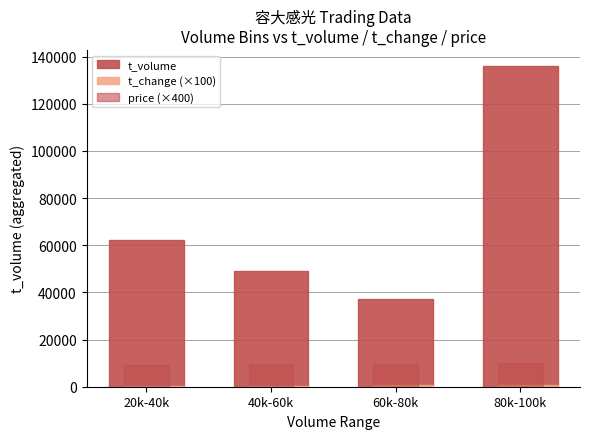

Count the number of categories in the chart.

4